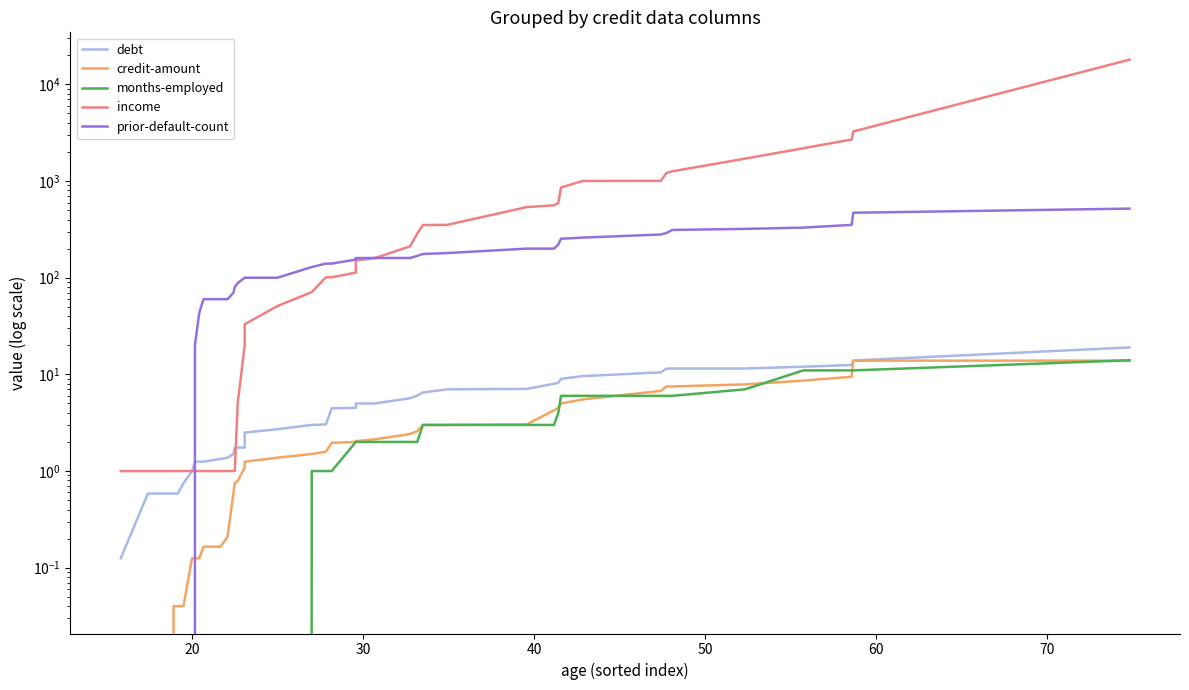

What is the sum of all credit-amount values?

126.8